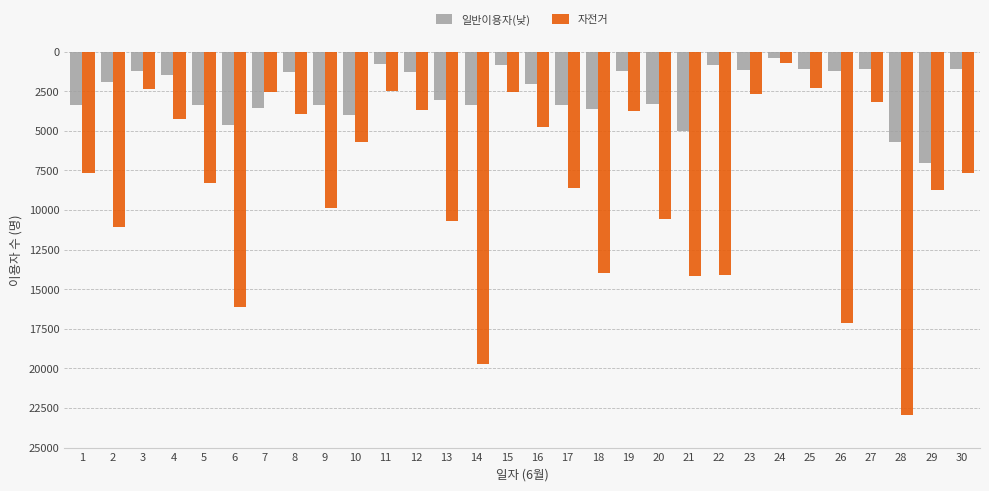

Does the chart contain stacked bars?

No